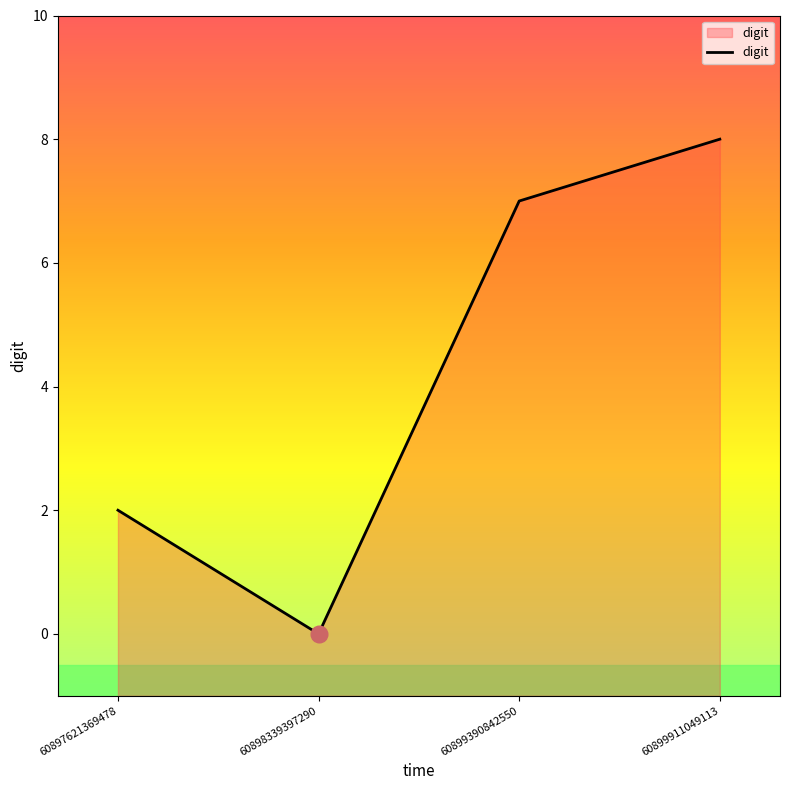

Where does the data first go above 7?

60899911049113